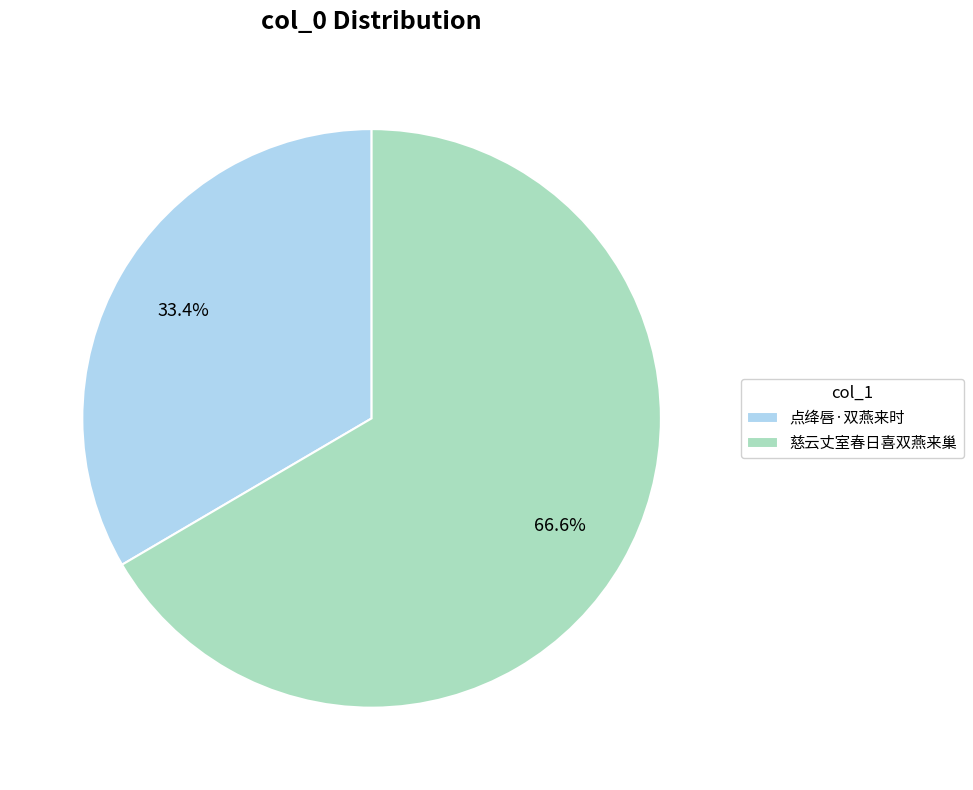

What percentage do 点绛唇·双燕来时 and 慈云丈室春日喜双燕来巢 together represent?

100.0%